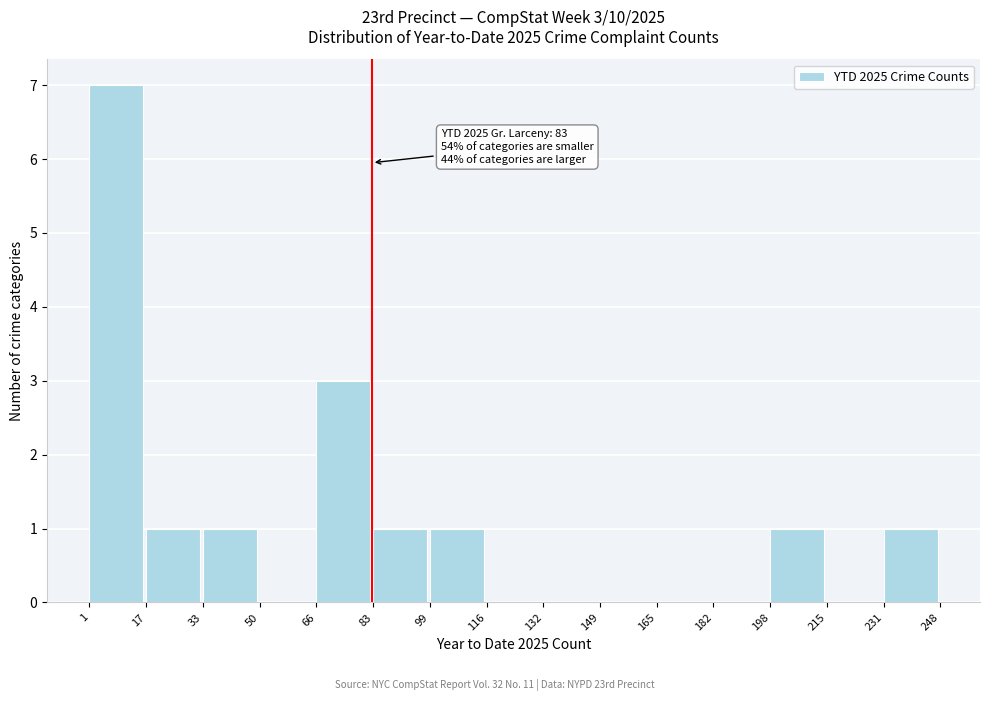

Which range on the x-axis has the tallest bar?

1 to 17